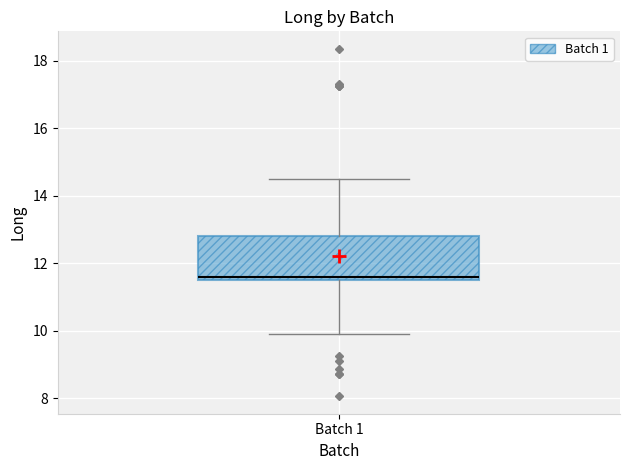

Where does the lower whisker of the box for Batch 1 end on the y-axis? The values are not printed on the chart, so give them approximately, as read against the axis.

10.0